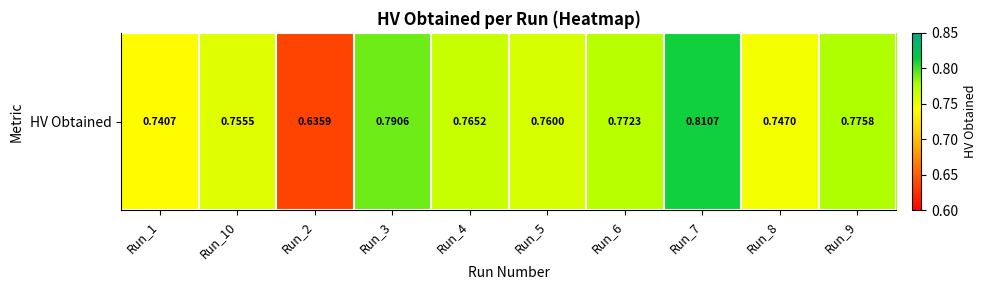

Is it true that the value at Run_2 is 0.6?

True